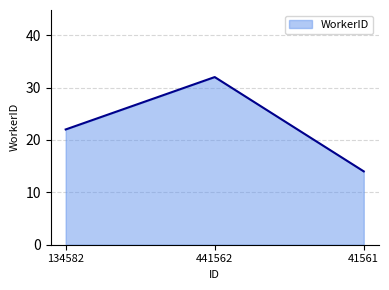

At which label is the value closest to 23?

134582